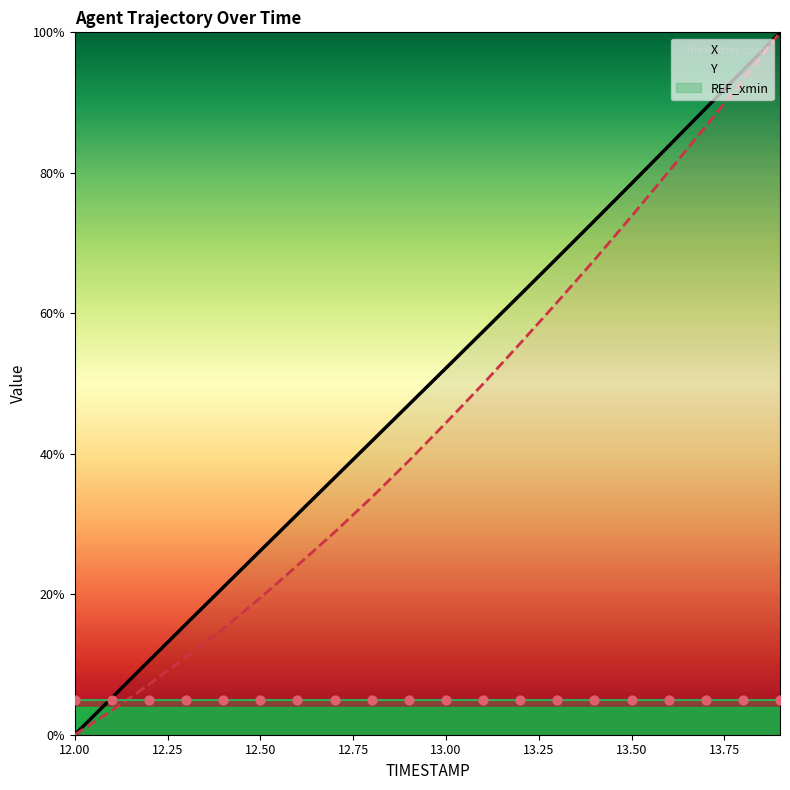

Which series has the largest total across all categories?

X